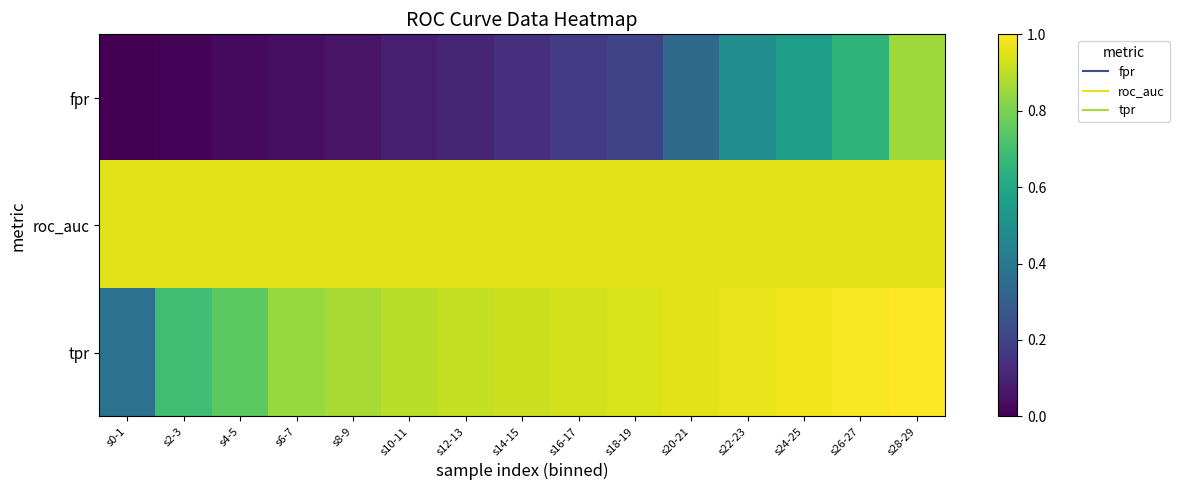

List the series in order of their peak value, lowest first.

fpr, roc_auc, tpr